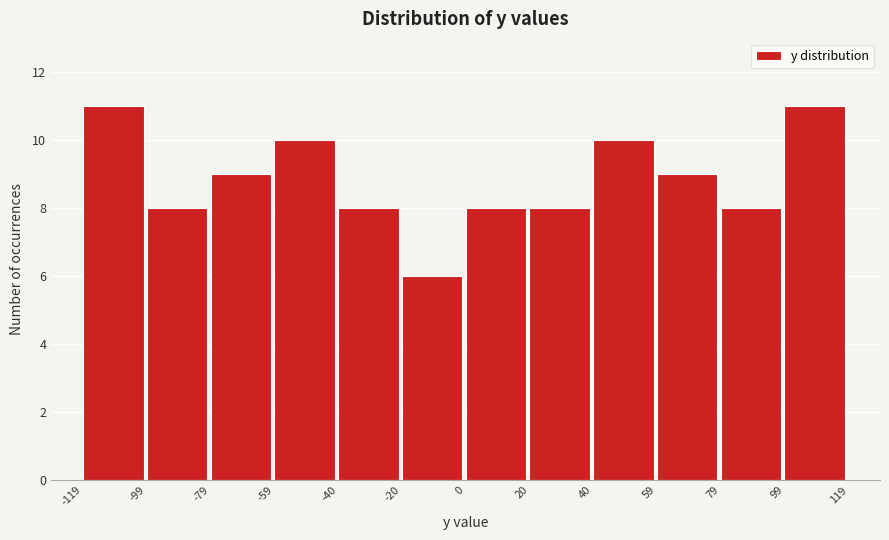

What is the height of the bar covering 99 to 119 on the x-axis? The values are not printed on the chart, so give them approximately, as read against the axis.

11